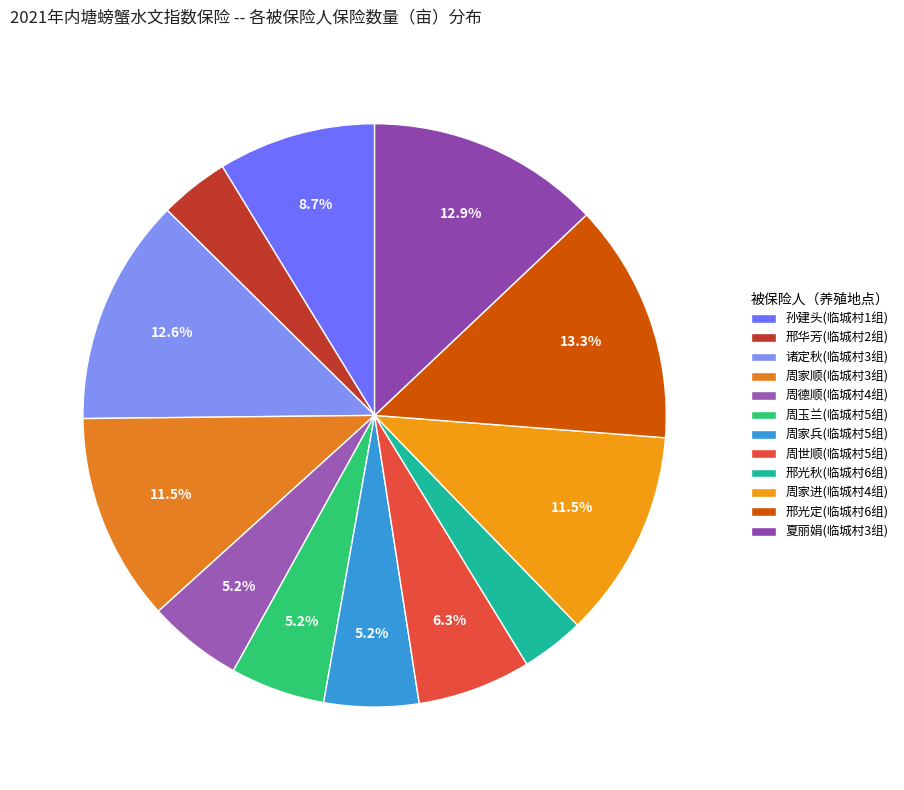

Rank the categories by value from highest to lowest.

邢光定(临城村6组), 夏丽娟(临城村3组), 诸定秋(临城村3组), 周家顺(临城村3组), 周家进(临城村4组), 孙建头(临城村1组), 周世顺(临城村5组), 周德顺(临城村4组), 周玉兰(临城村5组), 周家兵(临城村5组), 邢华芳(临城村2组), 邢光秋(临城村6组)